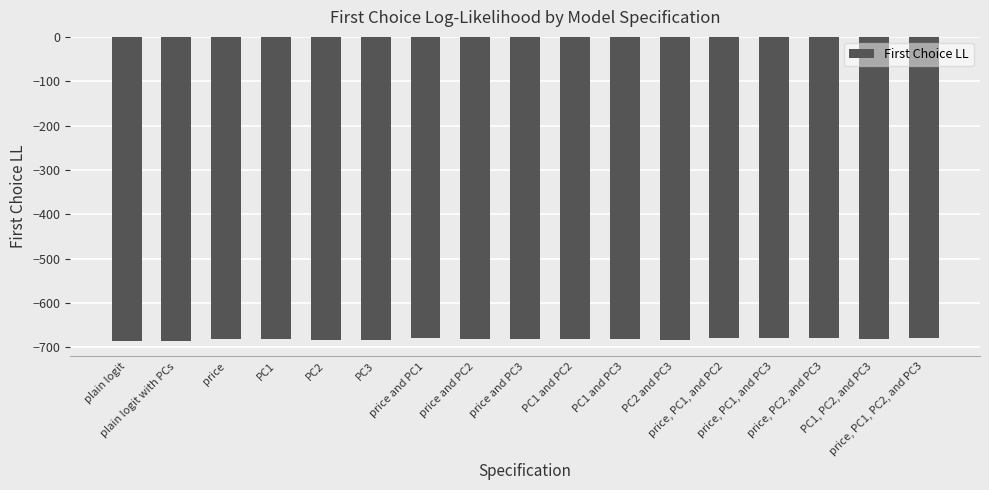

What is the label of the 4th bar from the left?

PC1